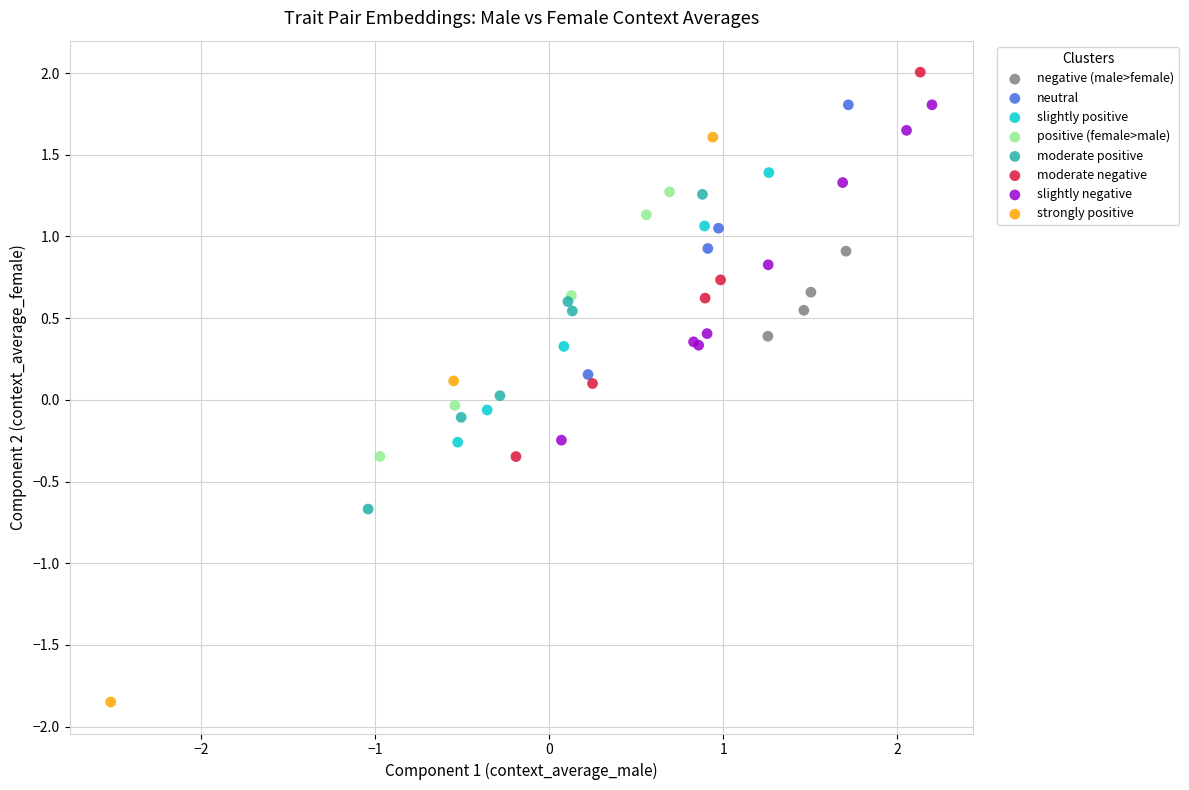

Which series has the widest spread of Y values?

strongly positive